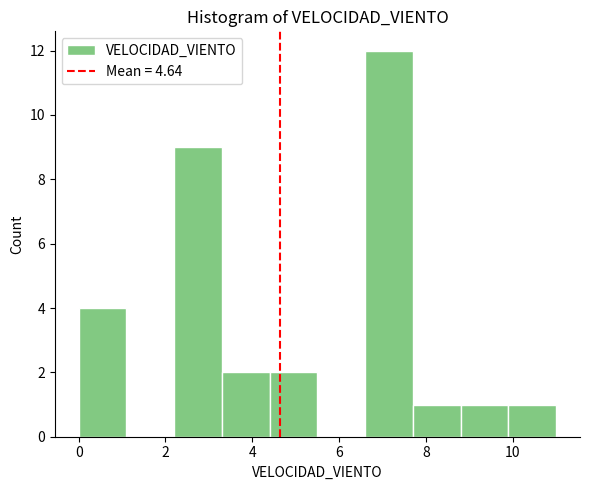

Which range on the x-axis has the tallest bar?

6.6 to 7.7